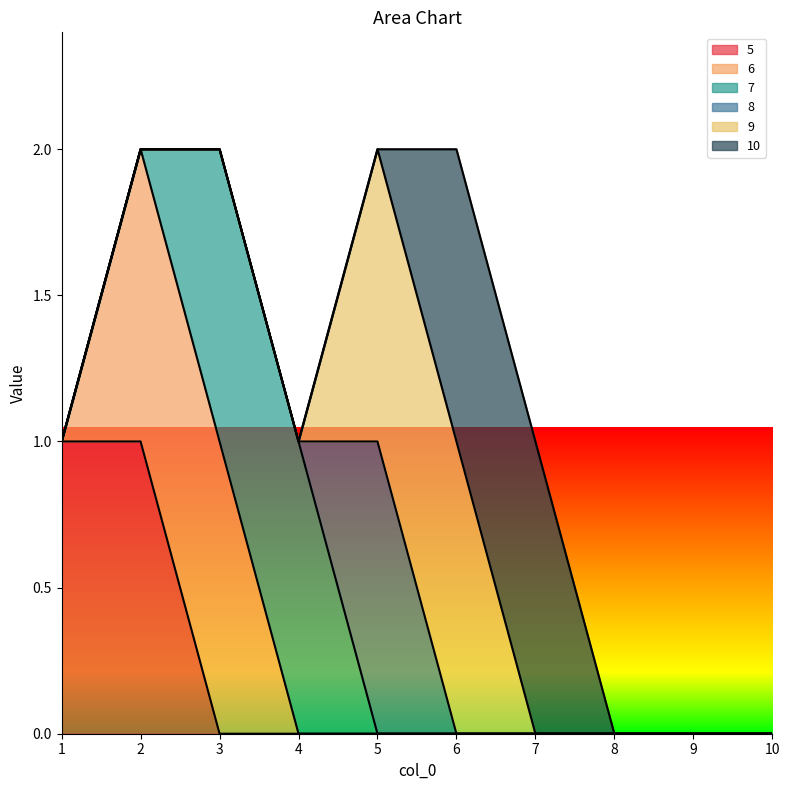

Which category has the highest value in the 6 series?

2